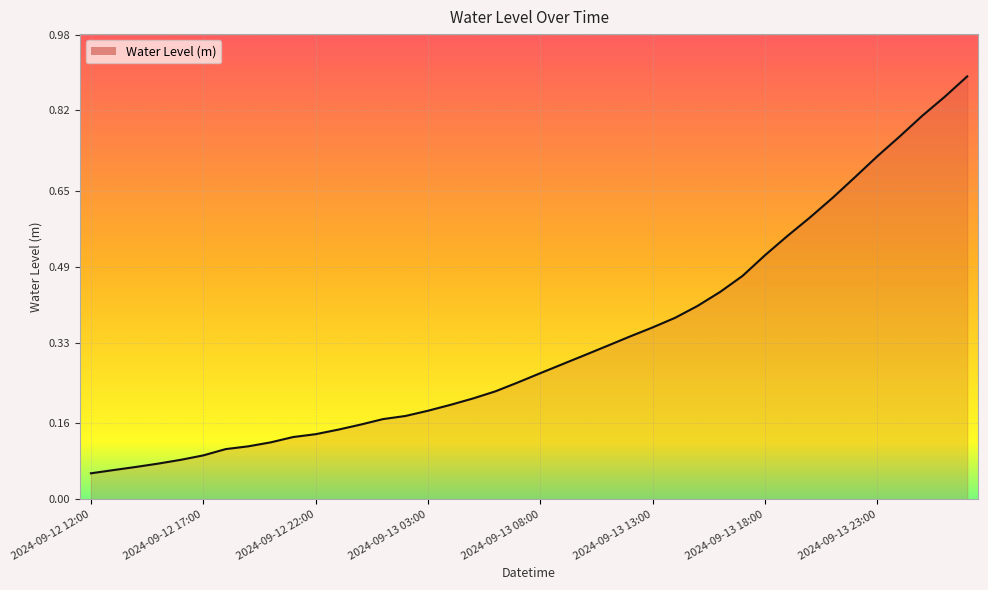

How many series are shown in this chart?

1